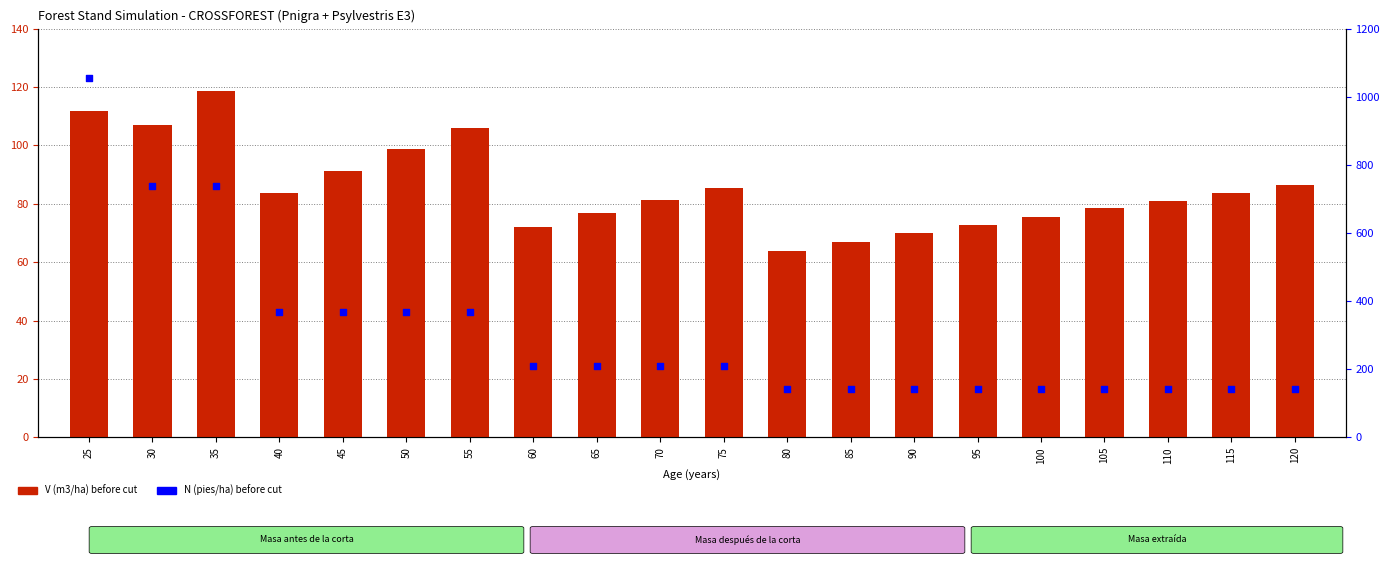

What are all the series names shown in the legend?

V (m3/ha) before cut, N (pies/ha) before cut